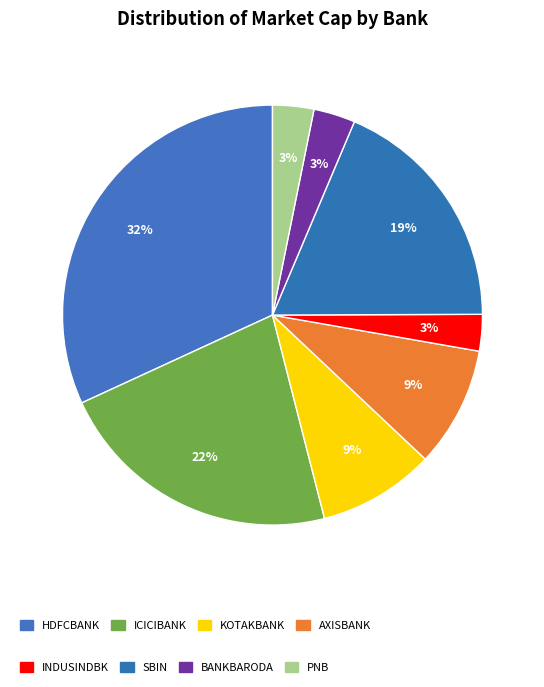

How many slices are in this pie chart?

8